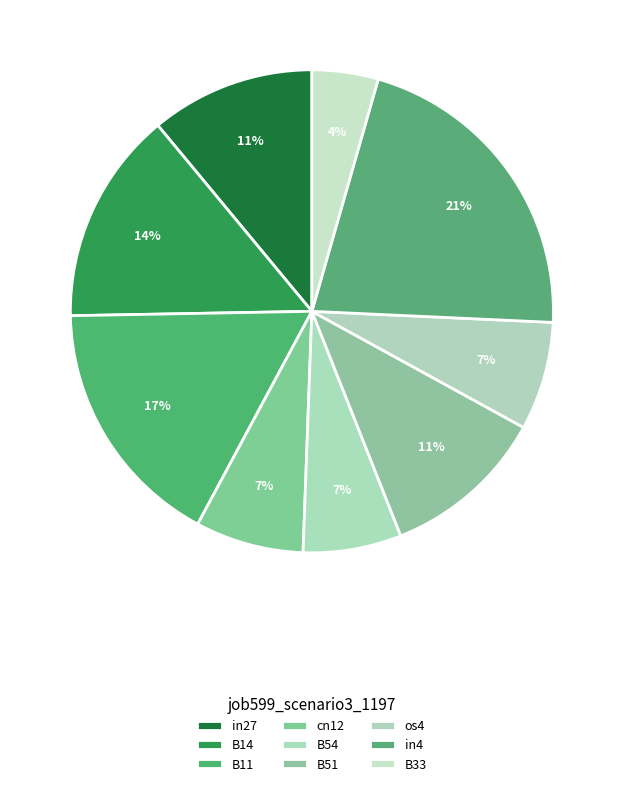

How many slices are in this pie chart?

9